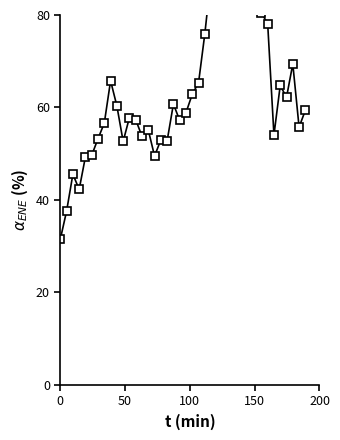

How many lines are shown in the chart?

1